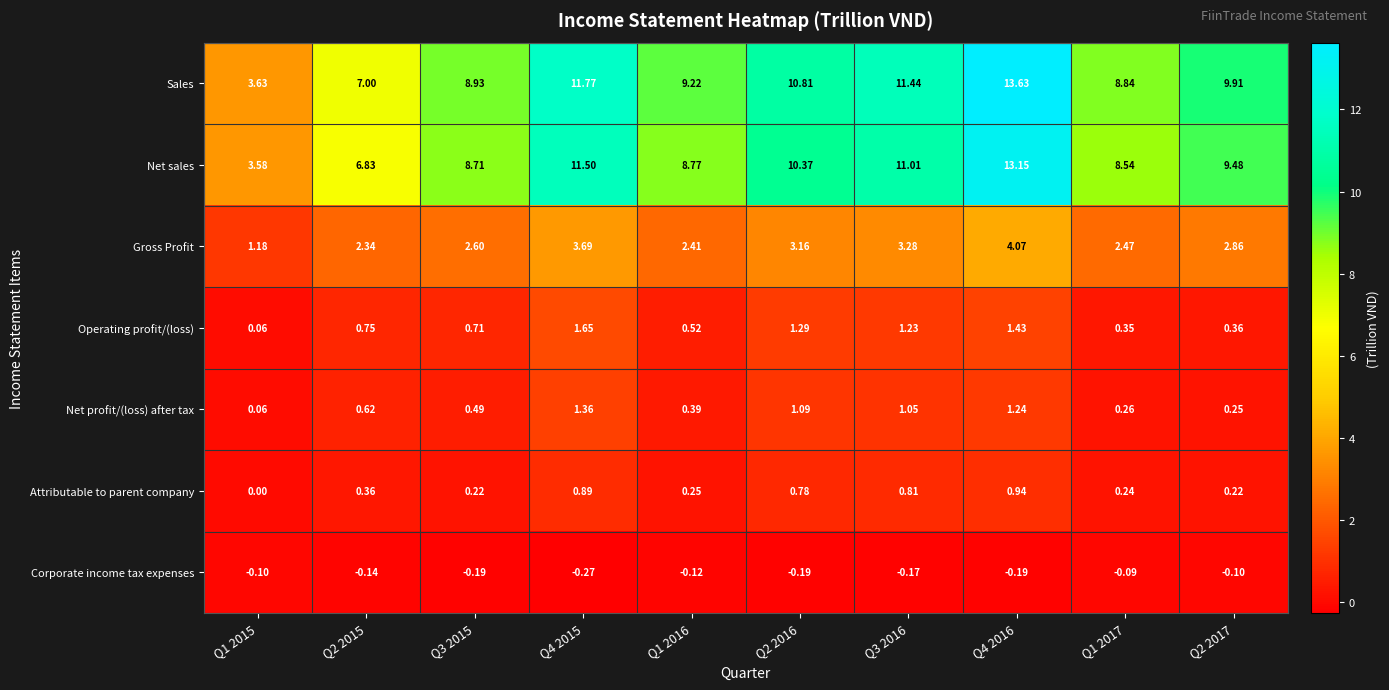

List the series in order of their peak value, lowest first.

Corporate income tax expenses, Attributable to parent company, Net profit/(loss) after tax, Operating profit/(loss), Gross Profit, Net sales, Sales